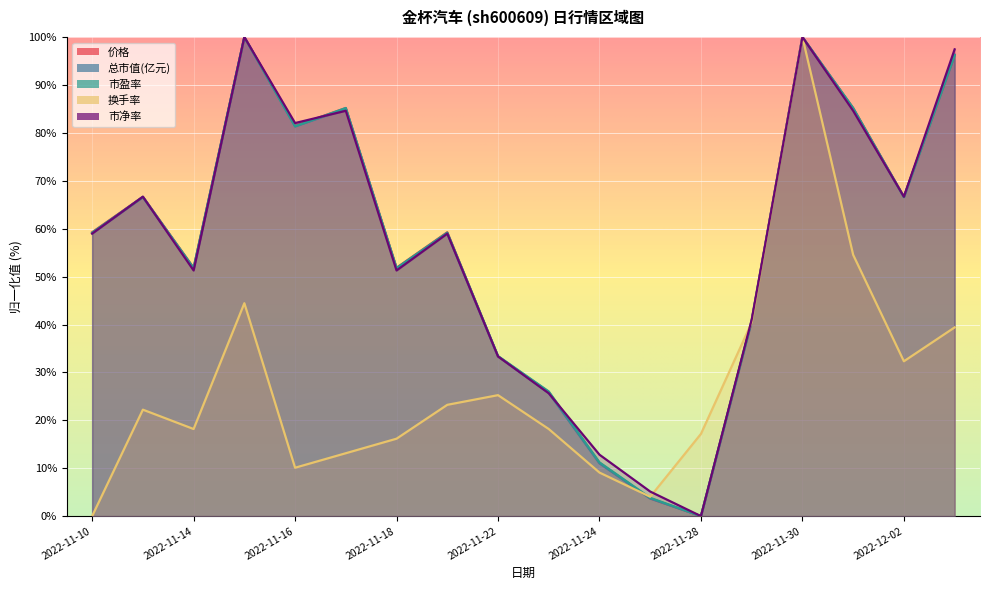

What is the label of the 5th point from the right?

2022-11-29